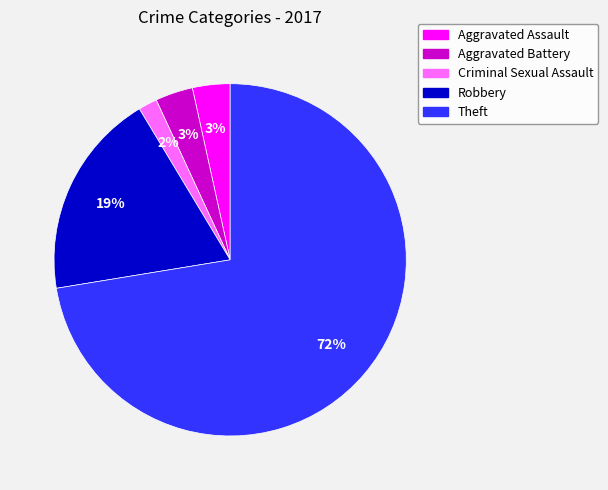

True or false: Robbery accounts for 32% of the total.

False